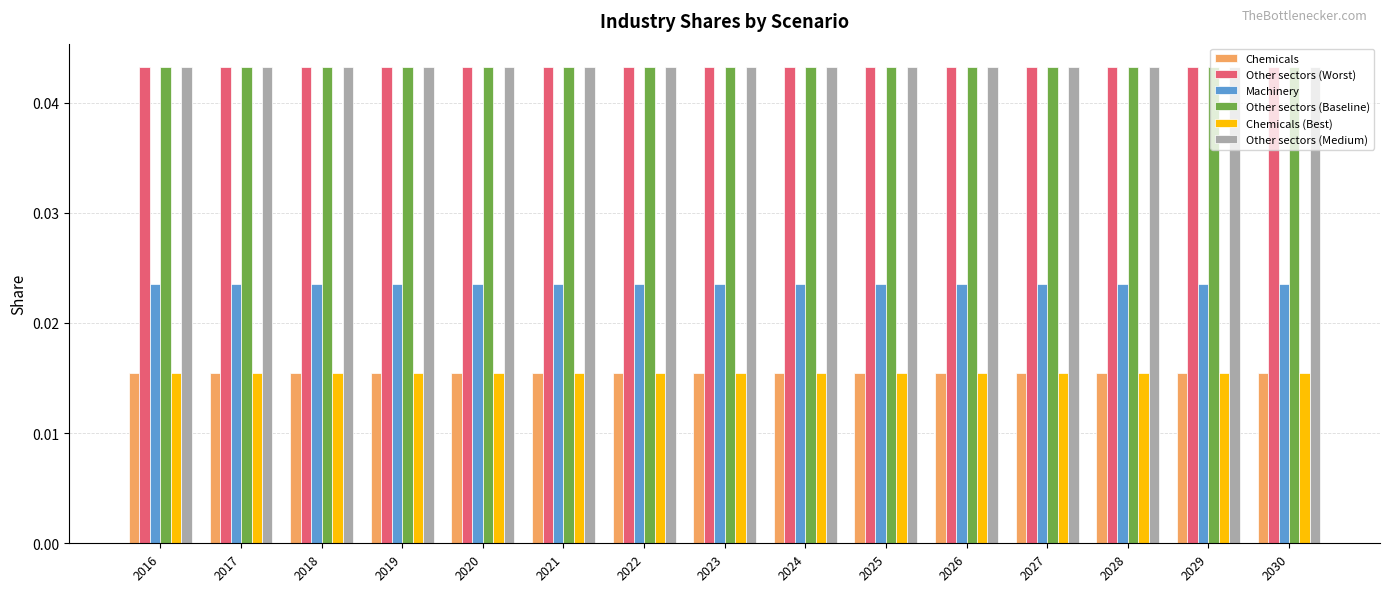

Is the value of Machinery at 2018 greater than the value of Chemicals (Best) at 2026?

Yes